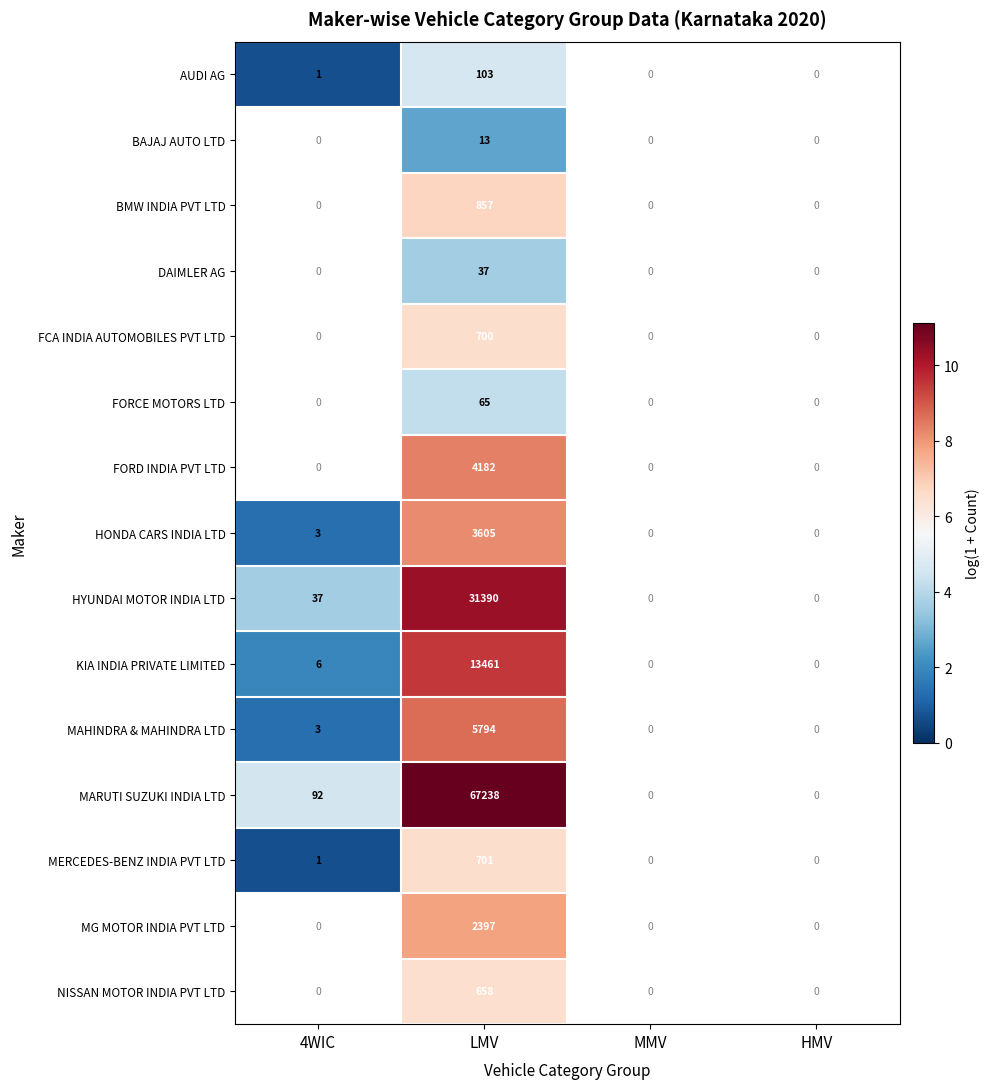

Is it true that HONDA CARS INDIA LTD equals 3605 at LMV?

True